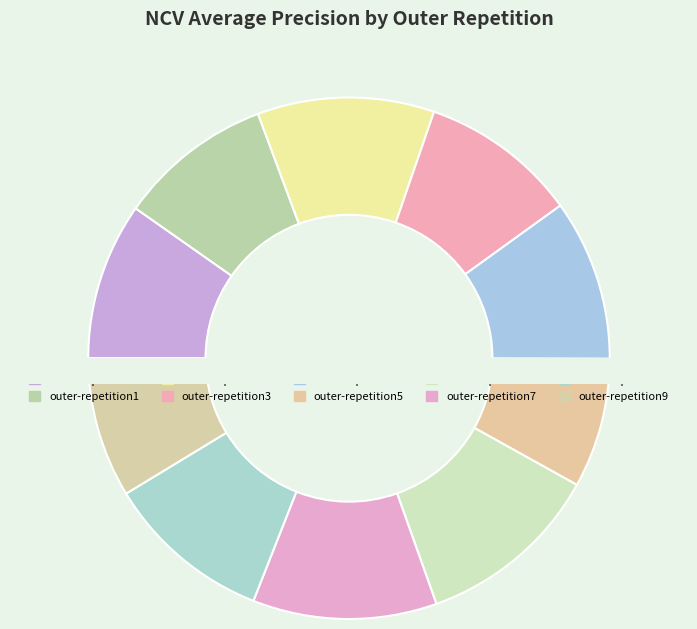

How much of the chart is everything except outer-repetition7?

88.6%